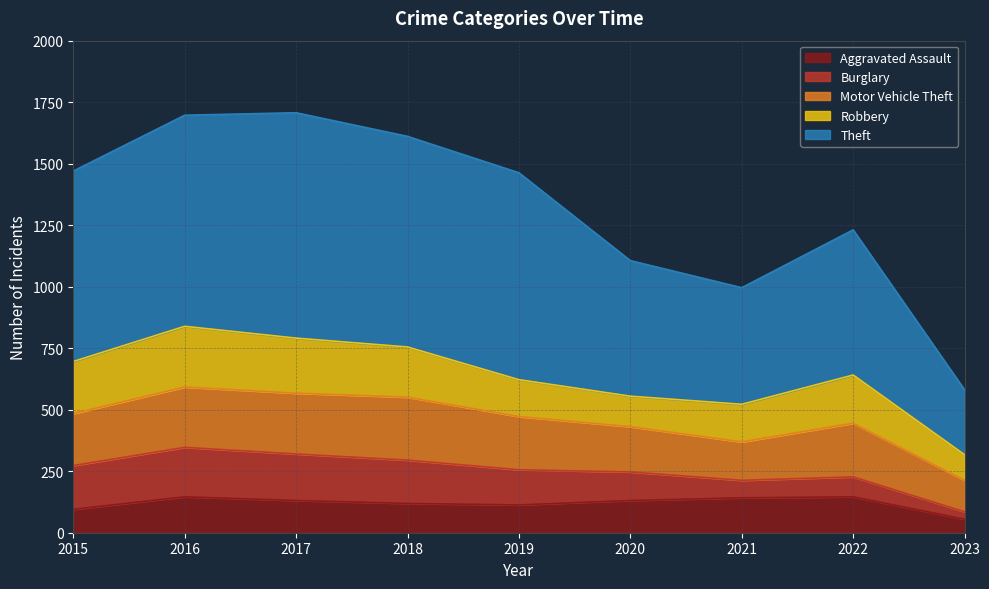

Which category has the lowest value in the Burglary series?

2023